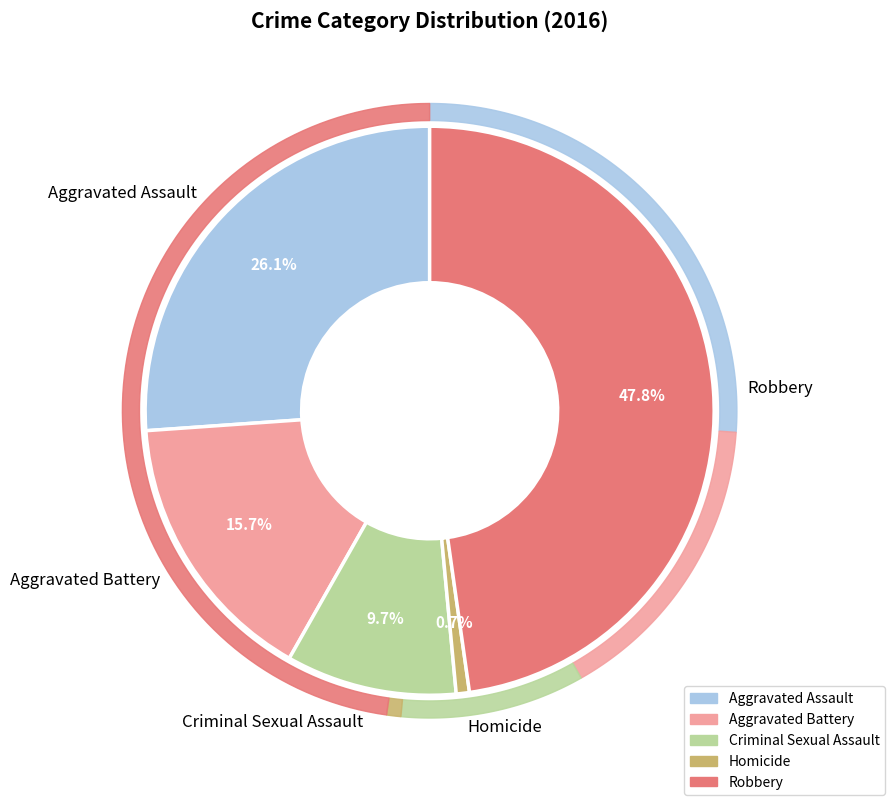

Does Homicide account for over 50% of the chart?

No